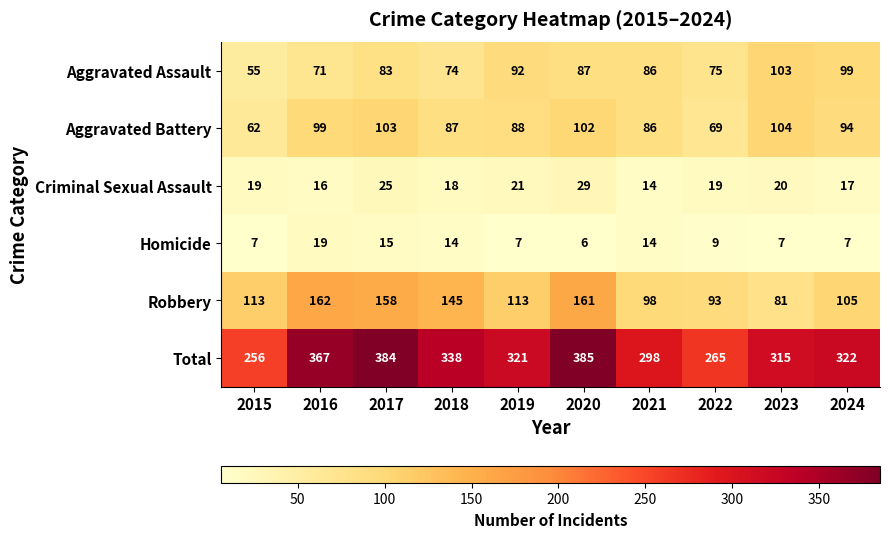

Which category has the lowest value in the Total series?

2015